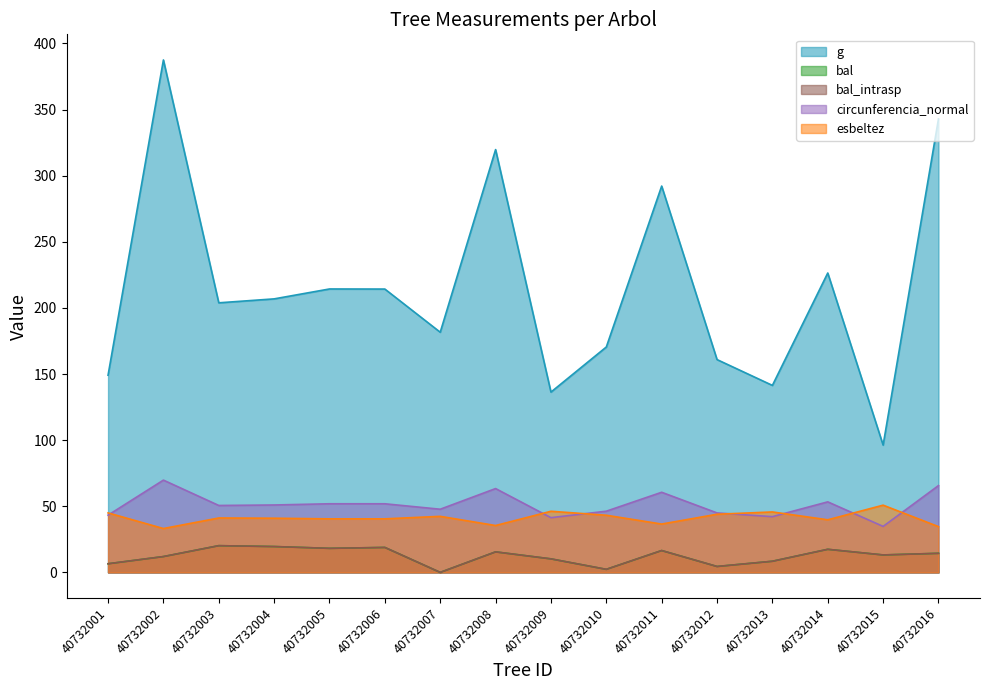

Rank the series by their maximum value, from lowest to highest.

bal, bal_intrasp, esbeltez, circunferencia_normal, g